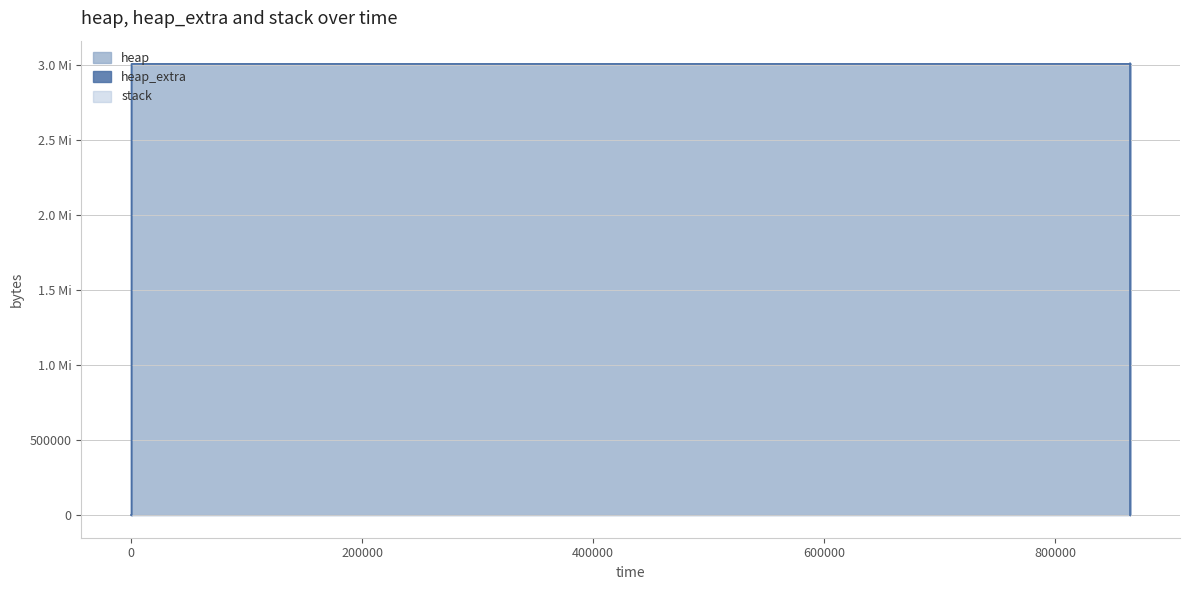

At how many categories does at least one series exceed 1535104?

10